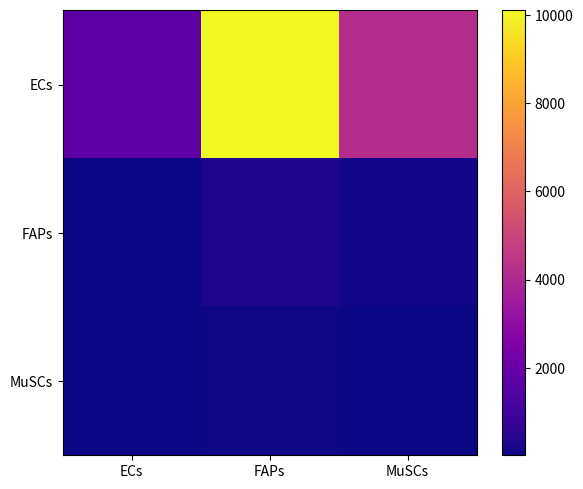

What is the minimum value shown in the chart?

11.0